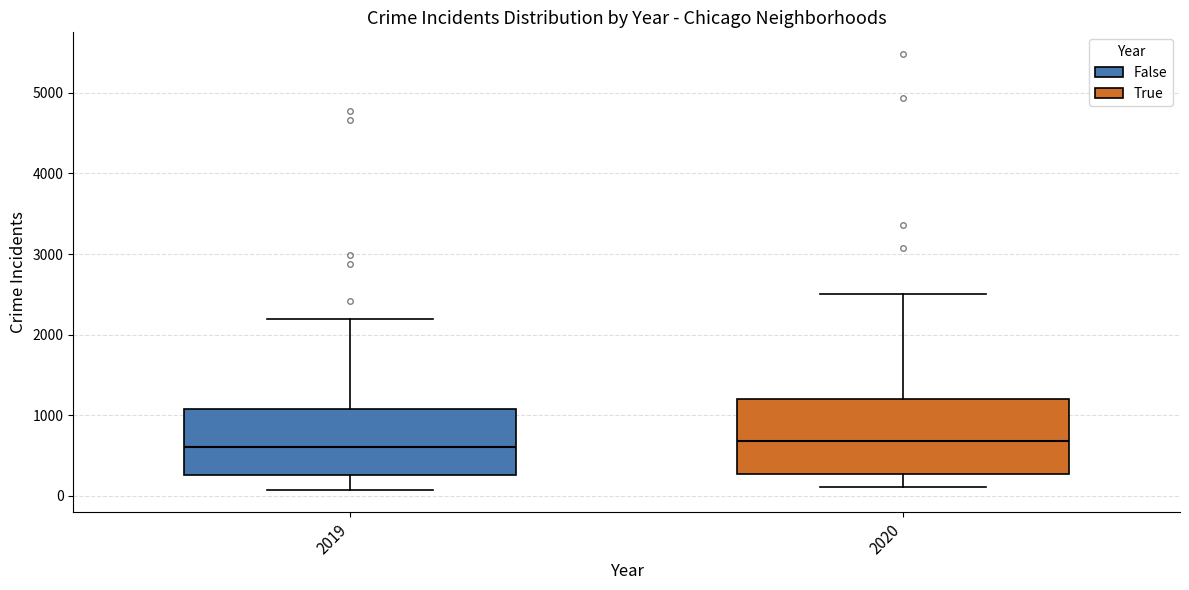

Reading left to right, read every box against the y-axis: the position of its median line, the range the box covers, and the ends of its whiskers. The values are not printed on the chart, so give them approximately, as read against the axis.

2019: median 600, box 300 to 1100, whiskers 100 to 2200
2020: median 700, box 300 to 1200, whiskers 100 to 2500